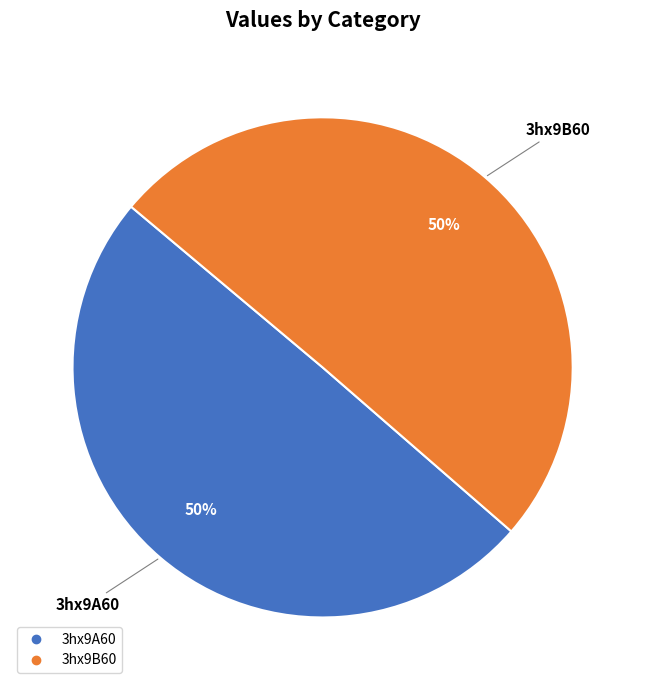

To the nearest percent, what percentage of the pie is 3hx9A60?

50%